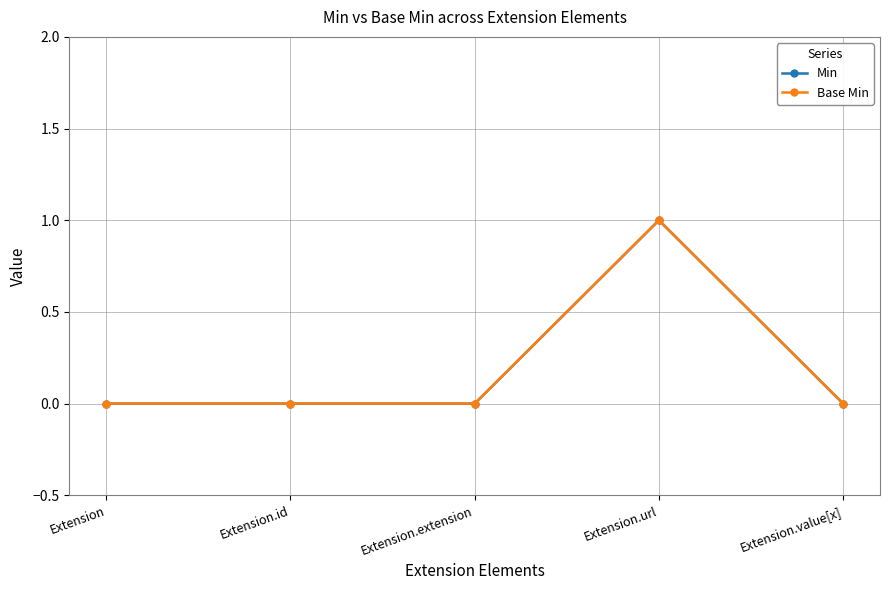

Reading left to right, extract all data points from this chart.

Min: 0	0	0	1	0
Base Min: 0	0	0	1	0